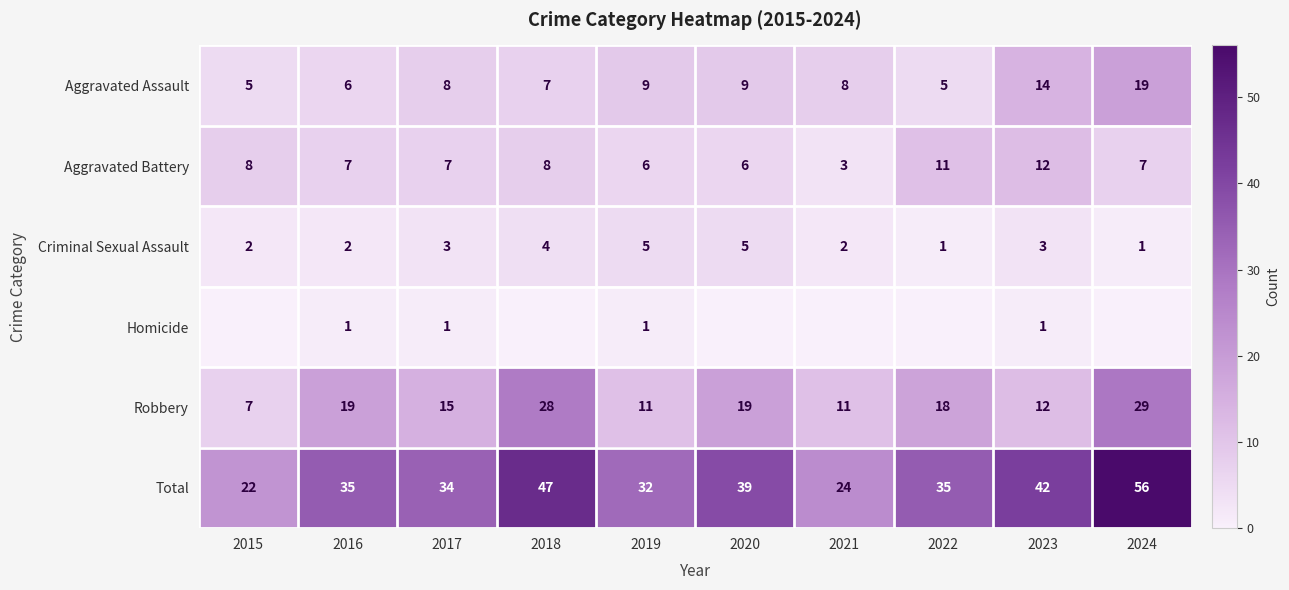

How many data points does each series have?

10